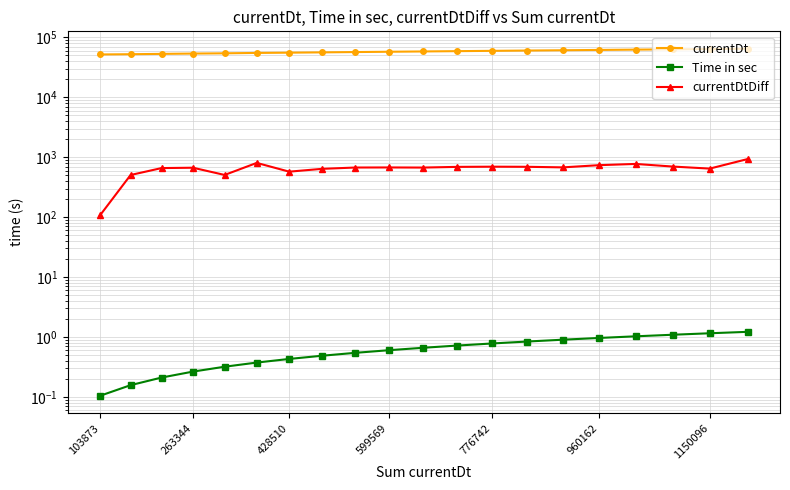

True or false: currentDtDiff and currentDt cross at least once.

False